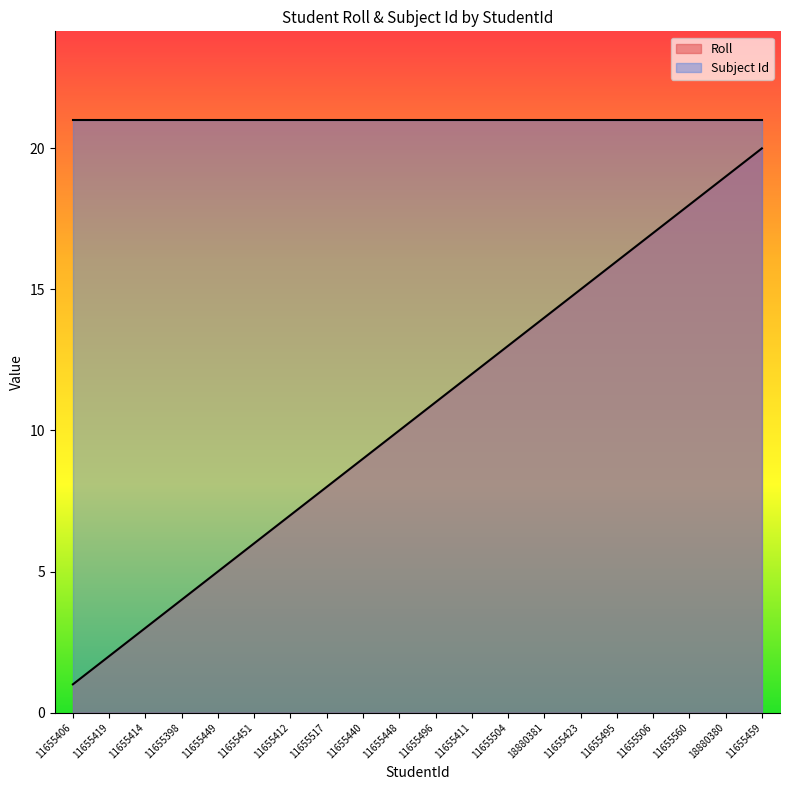

The chart shows a value of 12 at 11655517. True or false?

False